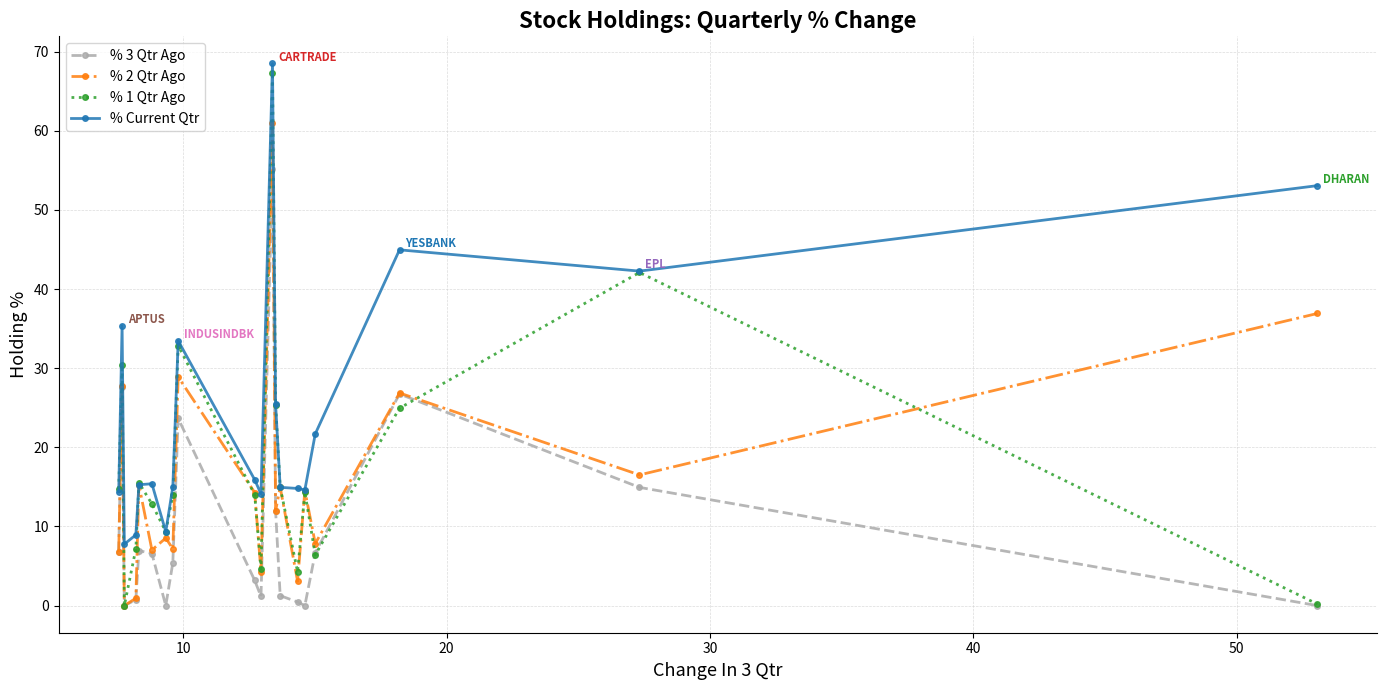

What is the value of the % Current Qtr point at the 10th from the left?

15.9